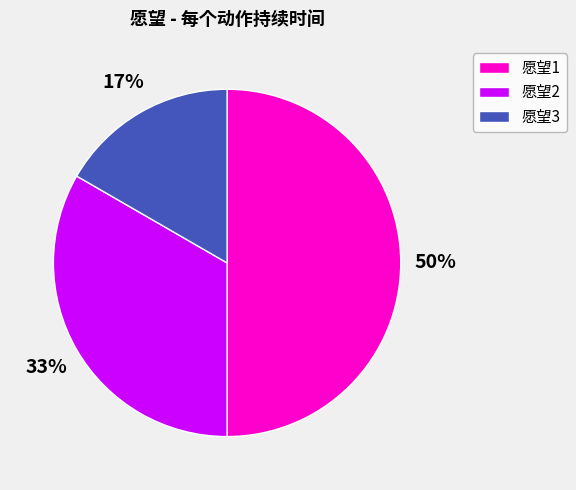

What is the largest slice in the pie chart?

愿望1